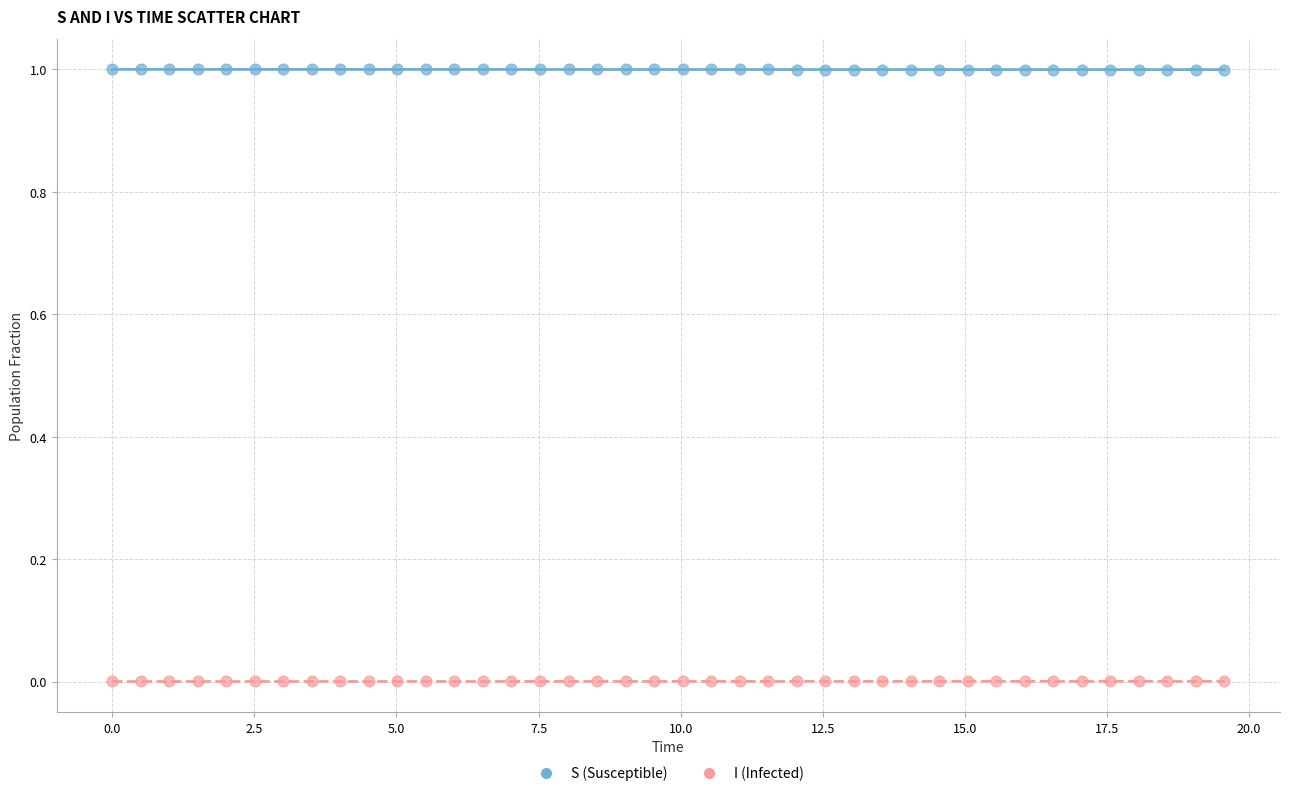

Which series contains the lowest Y value?

I (Infected)